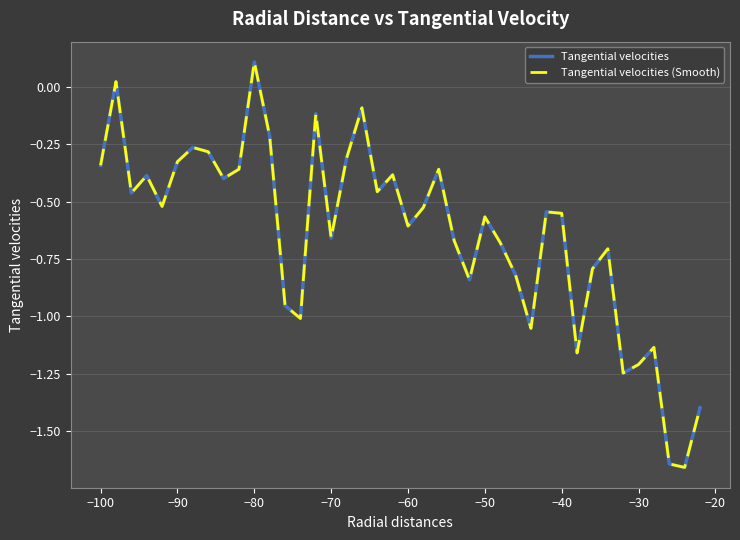

What is the difference between the second highest and second lowest values in the Tangential velocities (Smooth) series?

1.7